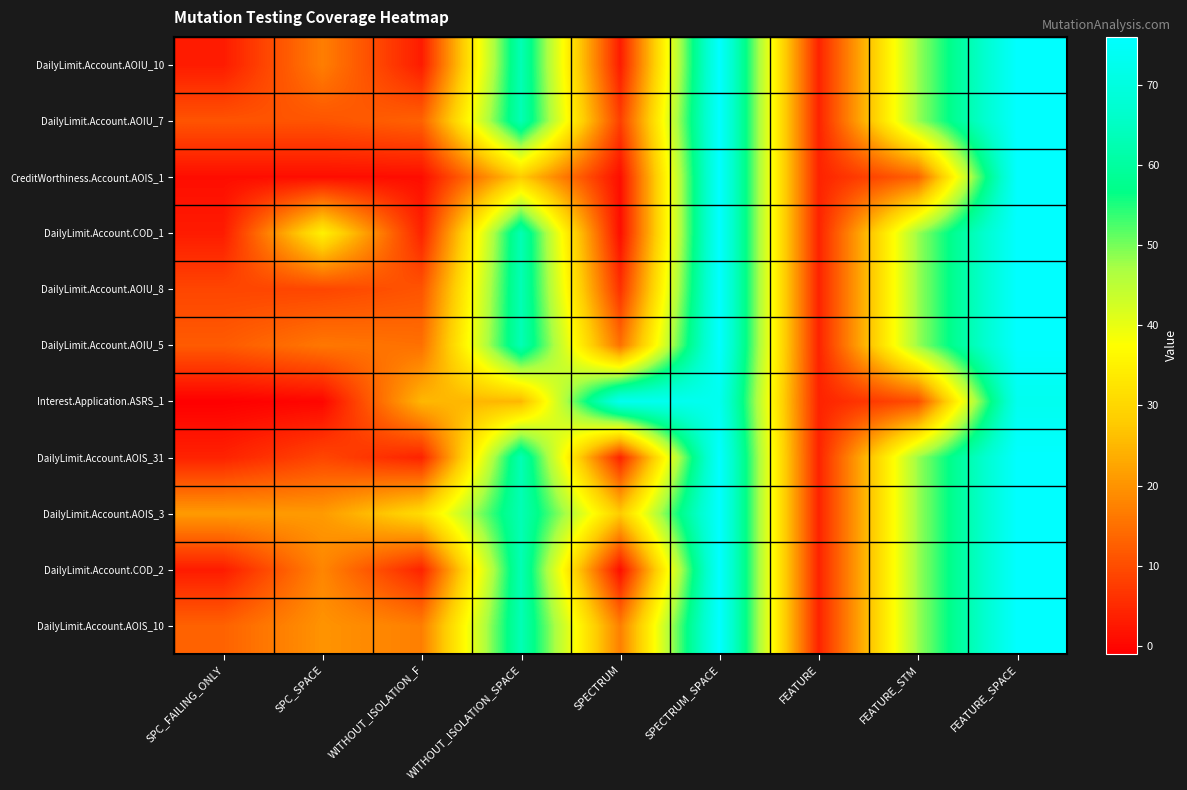

Reading left to right, list all the values displayed in this chart.

DailyLimit.Account.AOIU_10: SPC_FAILING_ONLY=3	SPC_SPACE=17	WITHOUT_ISOLATION_F=3	WITHOUT_ISOLATION_SPACE=63	SPECTRUM=3	SPECTRUM_SPACE=76	FEATURE=4	FEATURE_STM=48	FEATURE_SPACE=76
DailyLimit.Account.AOIU_7: SPC_FAILING_ONLY=11	SPC_SPACE=11	WITHOUT_ISOLATION_F=13	WITHOUT_ISOLATION_SPACE=63	SPECTRUM=8	SPECTRUM_SPACE=76	FEATURE=4	FEATURE_STM=48	FEATURE_SPACE=76
CreditWorthiness.Account.AOIS_1: SPC_FAILING_ONLY=1	SPC_SPACE=1	WITHOUT_ISOLATION_F=1	WITHOUT_ISOLATION_SPACE=28	SPECTRUM=1	SPECTRUM_SPACE=76	FEATURE=4	FEATURE_STM=13	FEATURE_SPACE=76
DailyLimit.Account.COD_1: SPC_FAILING_ONLY=3	SPC_SPACE=35	WITHOUT_ISOLATION_F=4	WITHOUT_ISOLATION_SPACE=63	SPECTRUM=1	SPECTRUM_SPACE=76	FEATURE=4	FEATURE_STM=48	FEATURE_SPACE=76
DailyLimit.Account.AOIU_8: SPC_FAILING_ONLY=9	SPC_SPACE=9	WITHOUT_ISOLATION_F=11	WITHOUT_ISOLATION_SPACE=63	SPECTRUM=6	SPECTRUM_SPACE=76	FEATURE=4	FEATURE_STM=48	FEATURE_SPACE=76
DailyLimit.Account.AOIU_5: SPC_FAILING_ONLY=12	SPC_SPACE=16	WITHOUT_ISOLATION_F=15	WITHOUT_ISOLATION_SPACE=63	SPECTRUM=15	SPECTRUM_SPACE=76	FEATURE=4	FEATURE_STM=48	FEATURE_SPACE=76
Interest.Application.ASRS_1: SPC_FAILING_ONLY=-1	SPC_SPACE=0	WITHOUT_ISOLATION_F=25	WITHOUT_ISOLATION_SPACE=25	SPECTRUM=73	SPECTRUM_SPACE=73	FEATURE=4	FEATURE_STM=10	FEATURE_SPACE=73
DailyLimit.Account.AOIS_31: SPC_FAILING_ONLY=4	SPC_SPACE=9	WITHOUT_ISOLATION_F=4	WITHOUT_ISOLATION_SPACE=63	SPECTRUM=4	SPECTRUM_SPACE=76	FEATURE=4	FEATURE_STM=48	FEATURE_SPACE=76
DailyLimit.Account.AOIS_3: SPC_FAILING_ONLY=21	SPC_SPACE=21	WITHOUT_ISOLATION_F=31	WITHOUT_ISOLATION_SPACE=63	SPECTRUM=28	SPECTRUM_SPACE=76	FEATURE=4	FEATURE_STM=48	FEATURE_SPACE=76
DailyLimit.Account.COD_2: SPC_FAILING_ONLY=3	SPC_SPACE=18	WITHOUT_ISOLATION_F=4	WITHOUT_ISOLATION_SPACE=63	SPECTRUM=1	SPECTRUM_SPACE=76	FEATURE=4	FEATURE_STM=48	FEATURE_SPACE=76
DailyLimit.Account.AOIS_10: SPC_FAILING_ONLY=13	SPC_SPACE=20	WITHOUT_ISOLATION_F=17	WITHOUT_ISOLATION_SPACE=63	SPECTRUM=17	SPECTRUM_SPACE=76	FEATURE=4	FEATURE_STM=48	FEATURE_SPACE=76